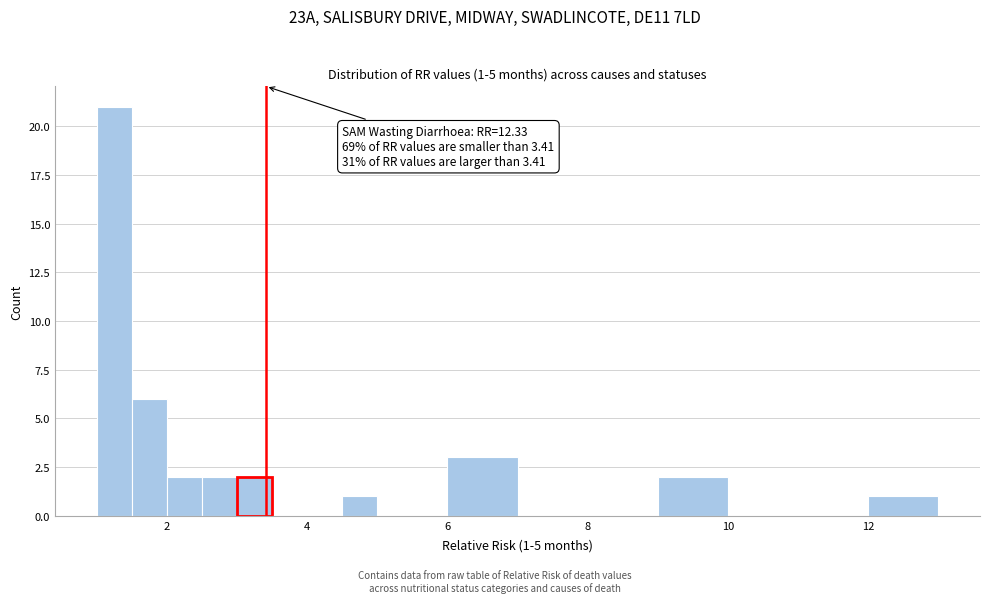

Around what value on the x-axis is the tallest bar? Give the approximate position of its centre, as read against the axis.

1.2